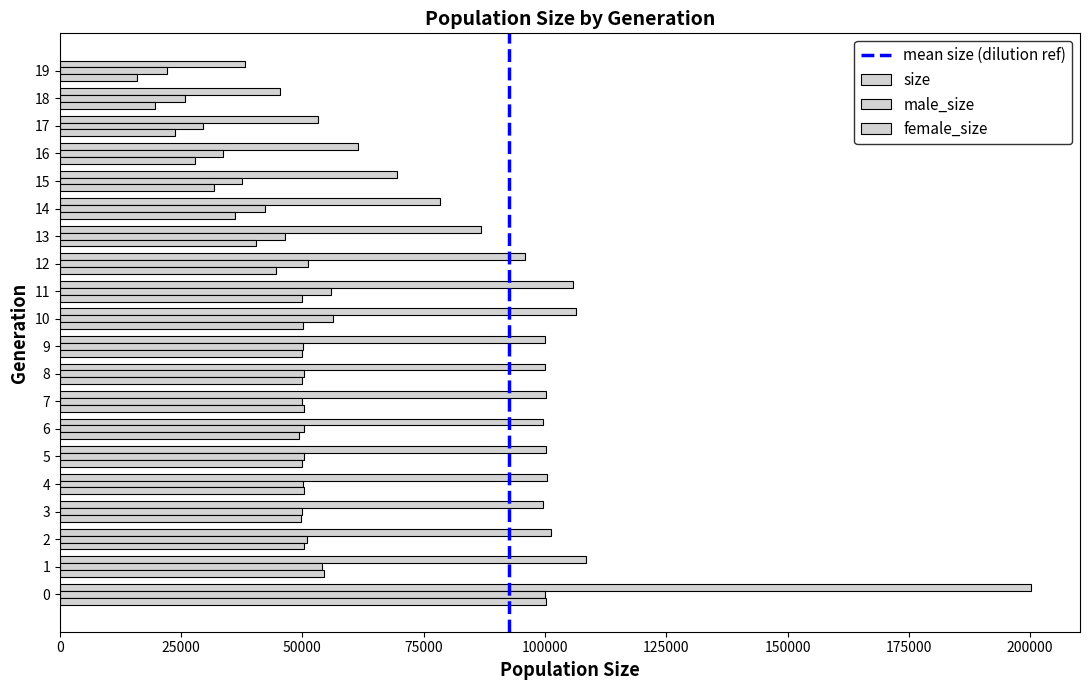

Is it true that male_size equals 55926 at 11?

True